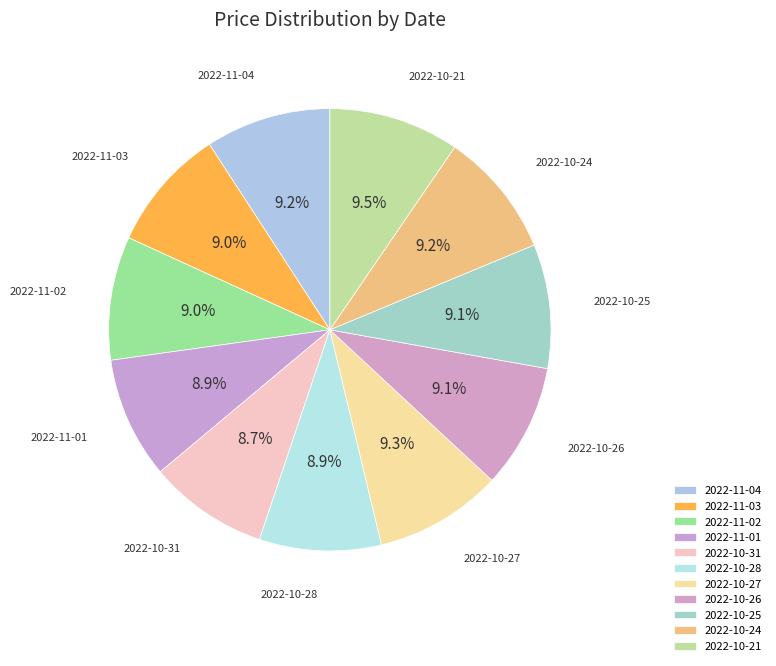

What is the ratio of the value at 2022-10-25 to the value at 2022-10-31?

1.0